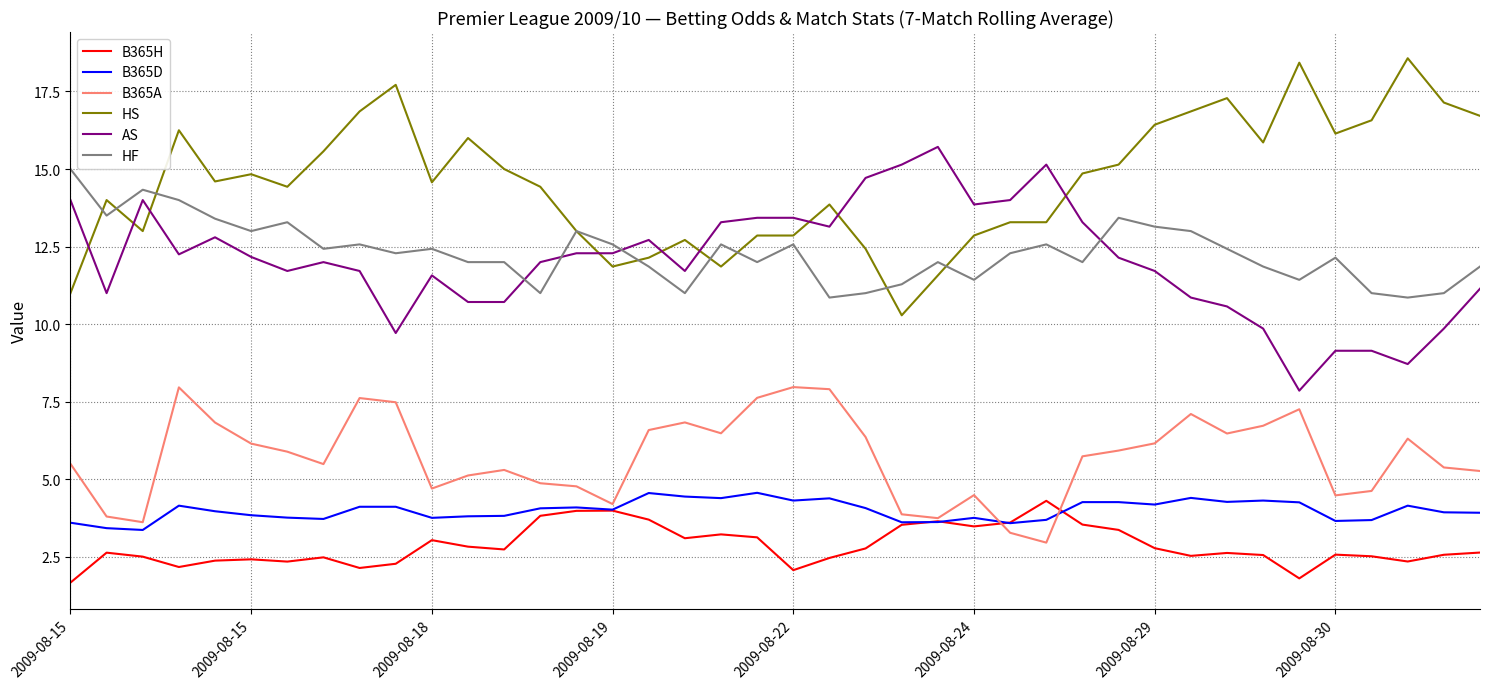

True or false: B365H and AS intersect in this chart.

False